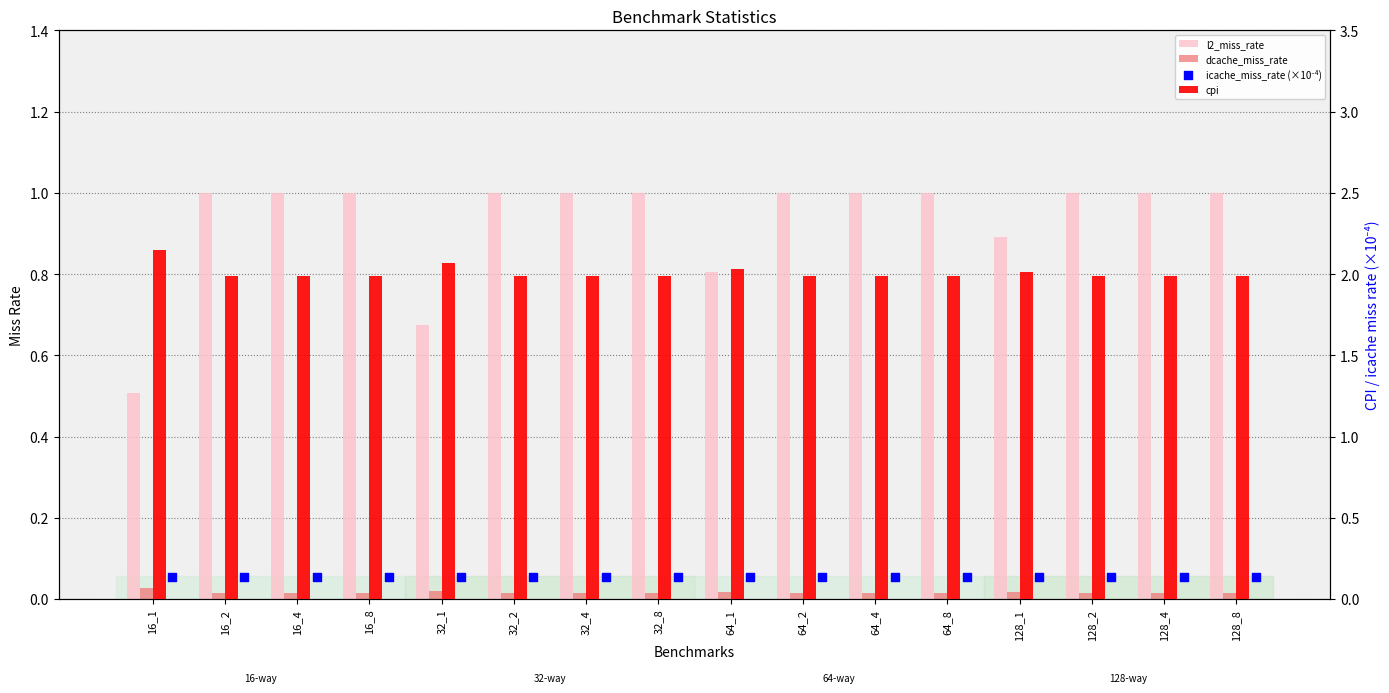

Which series contains the highest Y value?

cpi